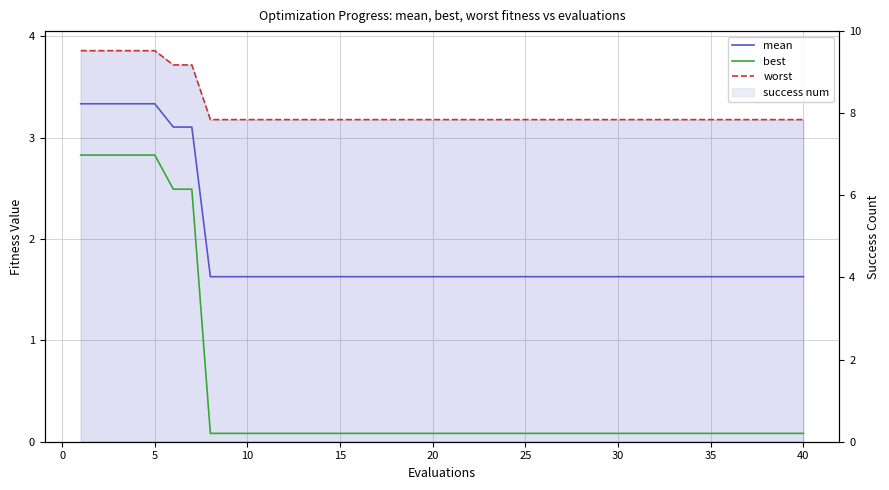

True or false: worst and mean intersect in this chart.

False